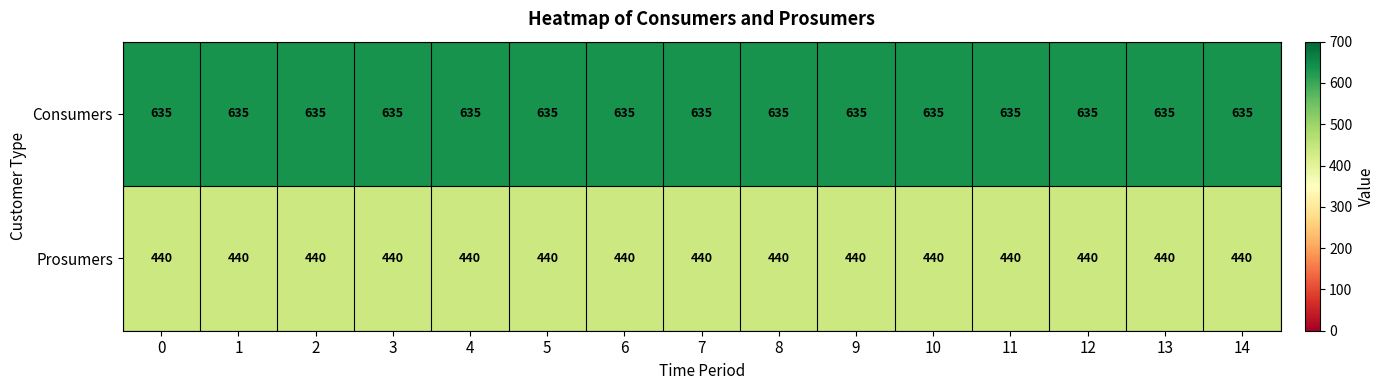

What is the total value across all series at 6?

1075